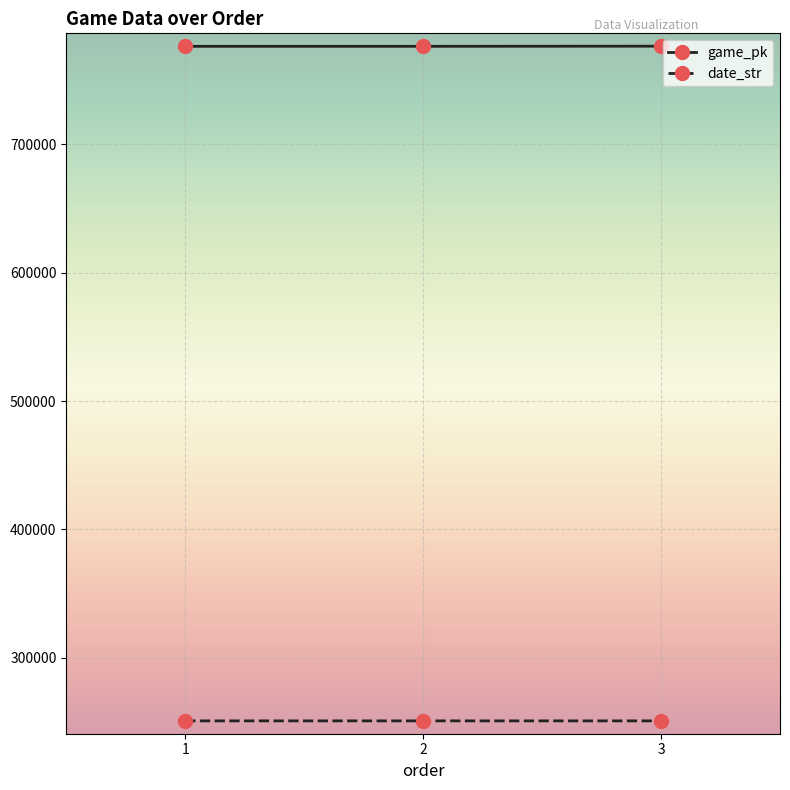

What is the maximum value shown in the chart?

776423